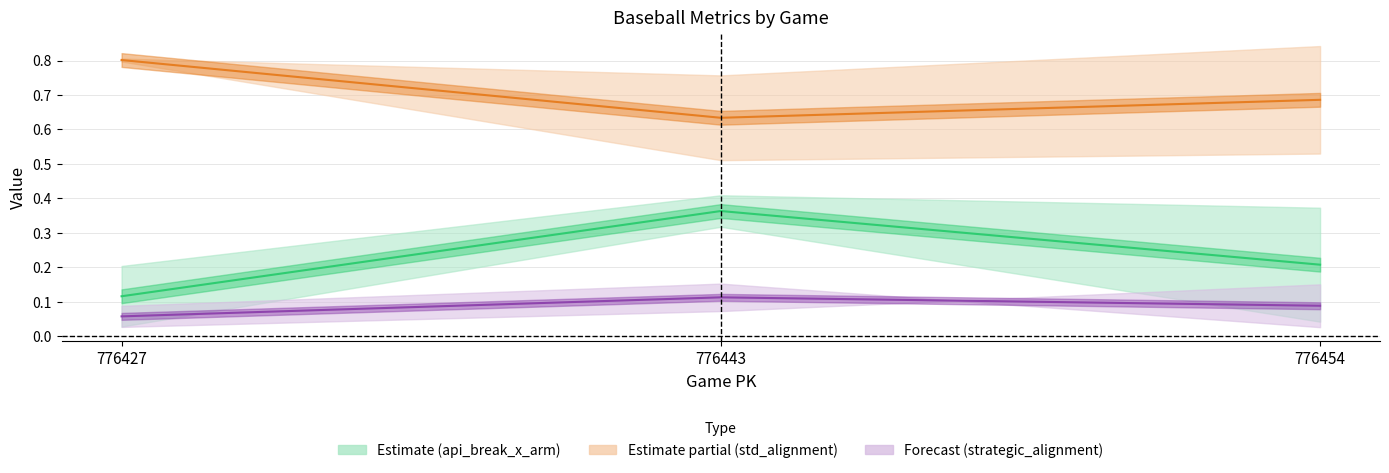

How many lines are shown in the chart?

3